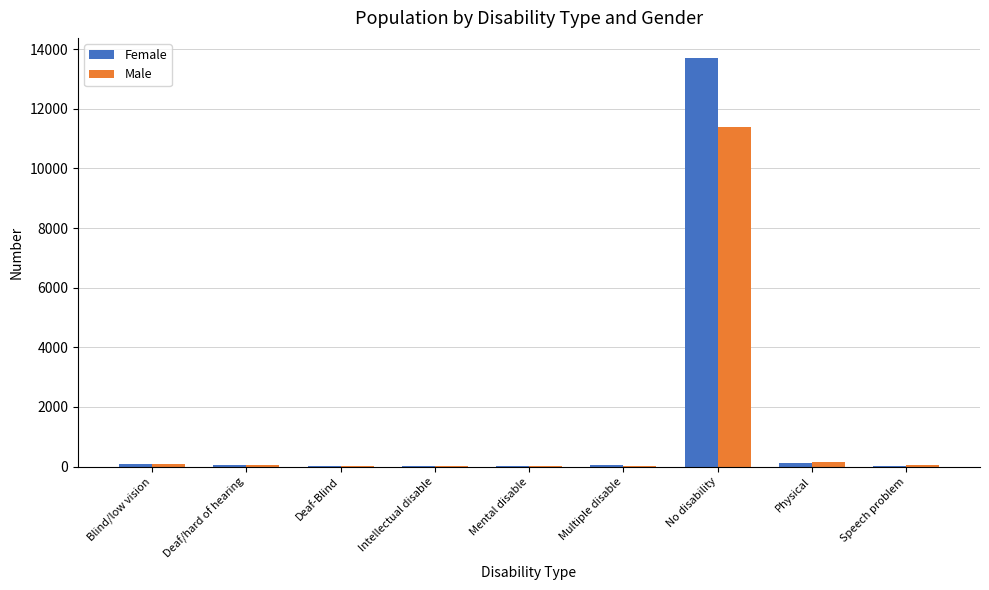

Which category has the highest value in the Female series?

No disability